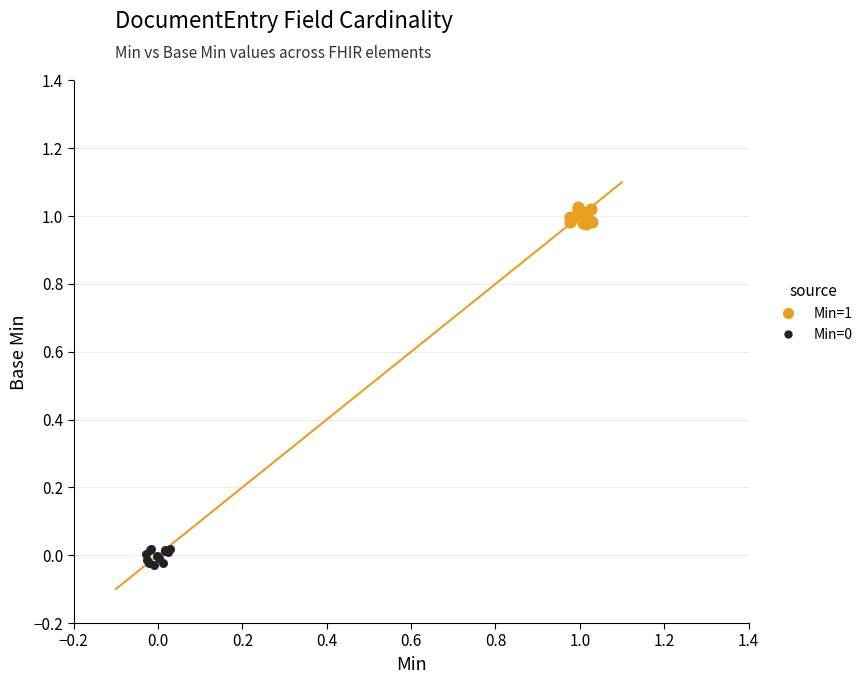

Which series contains the highest Y value?

Min=1